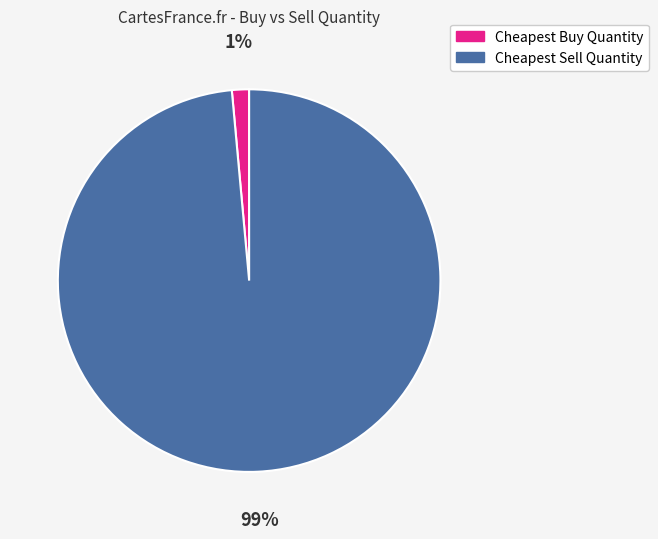

Which has a higher value, Cheapest Sell Quantity or Cheapest Buy Quantity?

Cheapest Sell Quantity